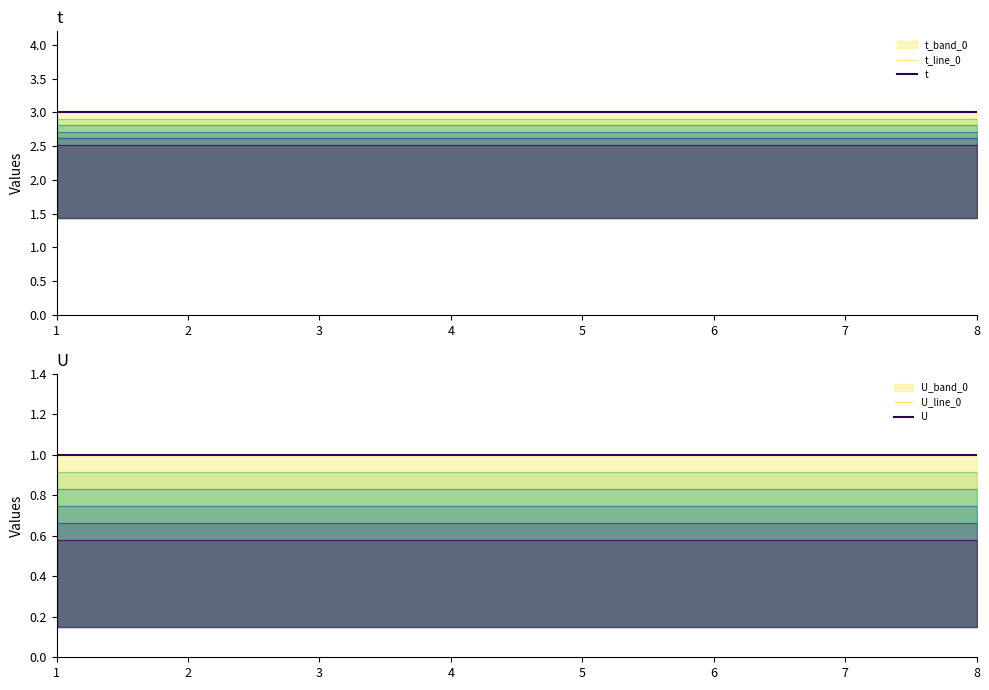

What is the sum of the t values at 5 and 6?

6